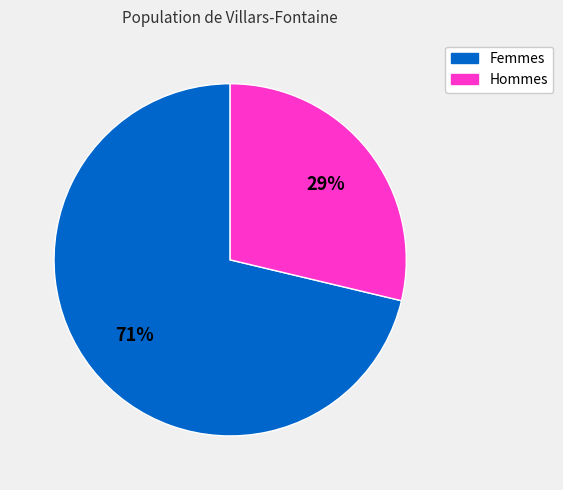

To the nearest percent, what is the average slice percentage?

50%